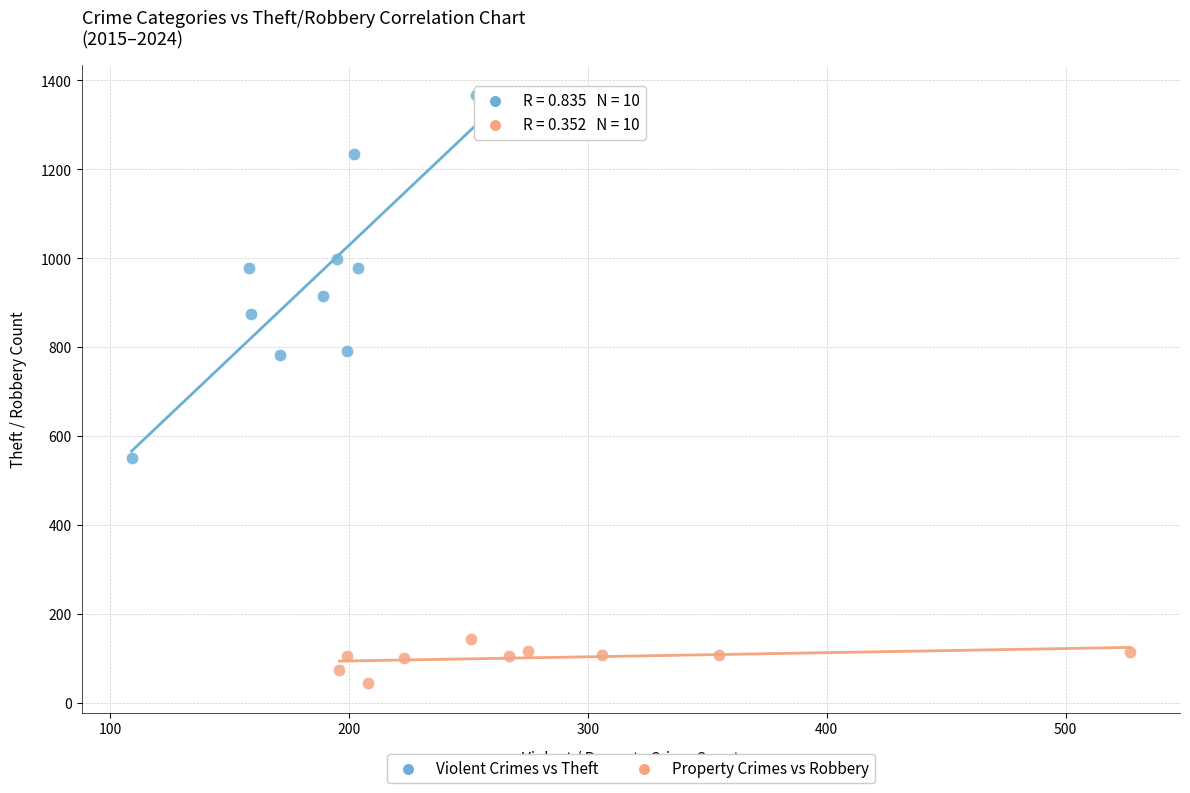

Which series reaches the maximum Y coordinate?

Violent Crimes vs Theft